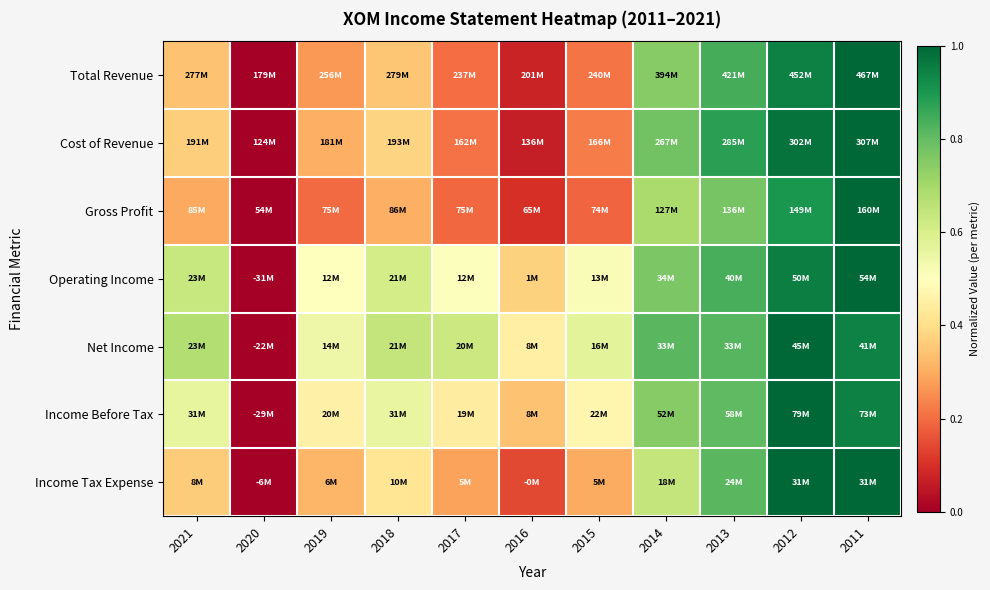

Which label corresponds to the smallest value in the chart?

2020